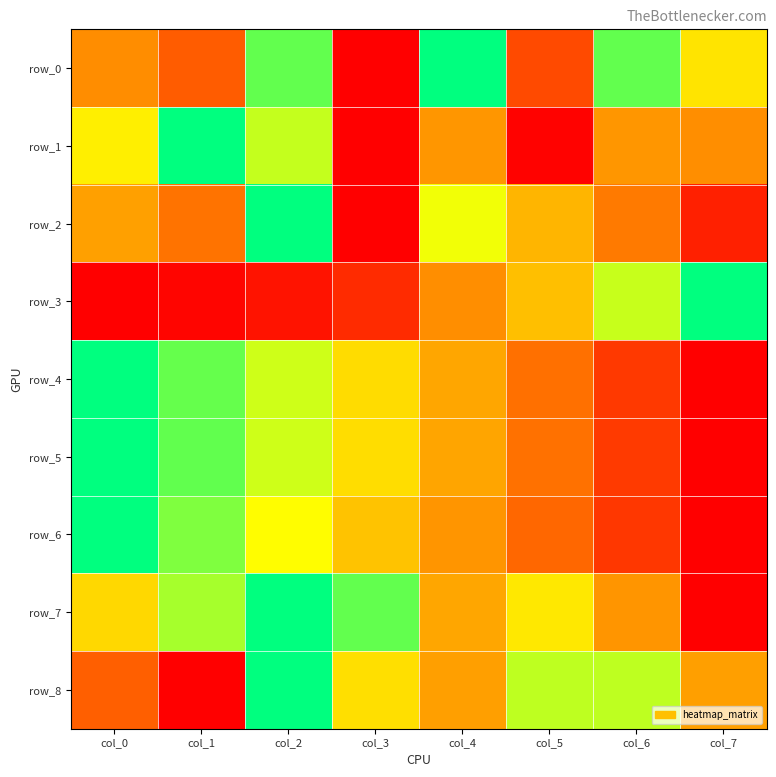

What is the greatest value displayed?

1.0